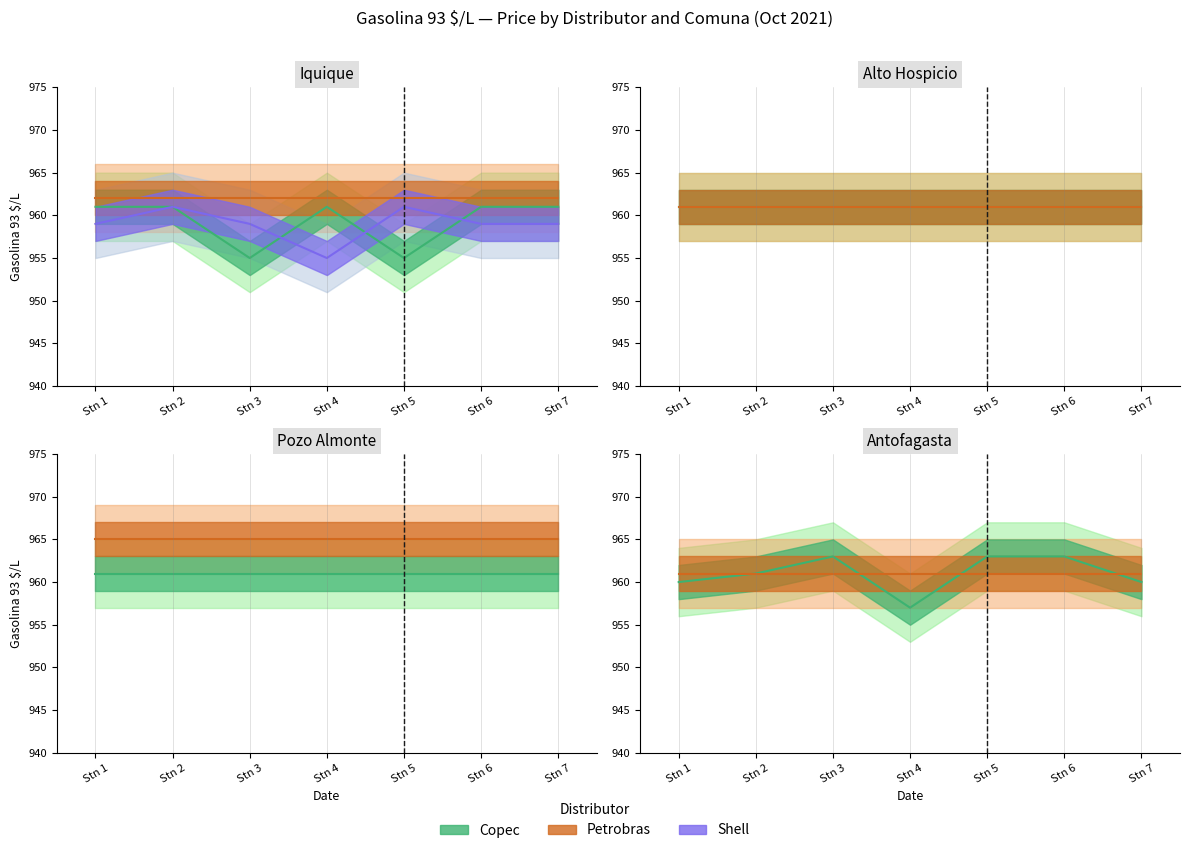

What is the difference between the highest and lowest values at Stn 3?

4